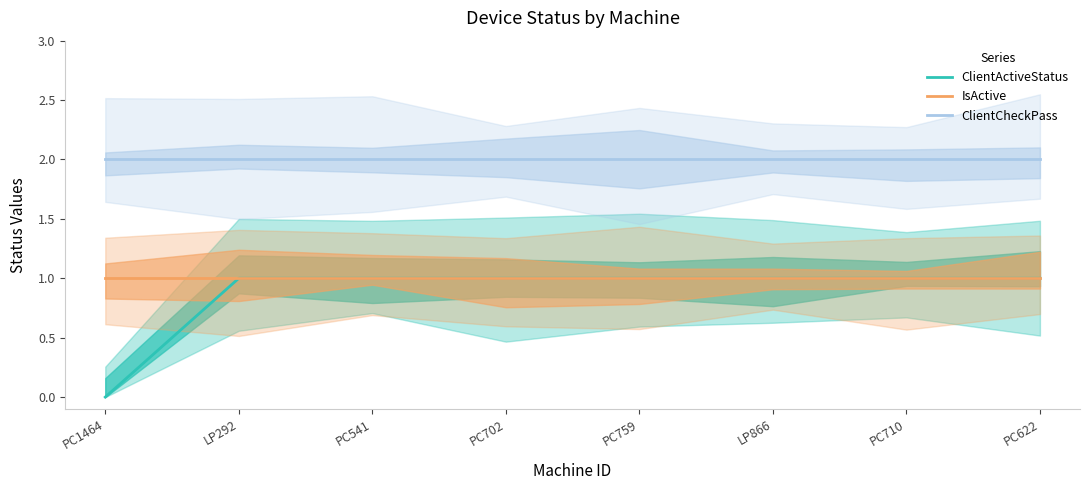

What is the spread (max minus min) of values at PC702?

1